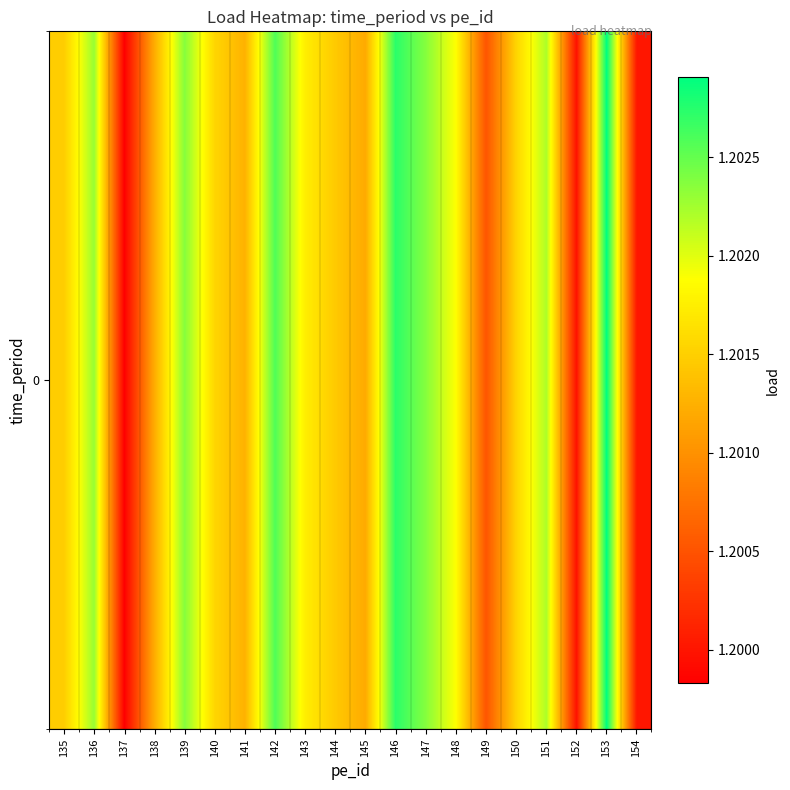

List the labels in order of value, smallest first.

137, 152, 154, 149, 145, 138, 141, 144, 135, 150, 140, 143, 148, 151, 136, 147, 139, 142, 146, 153